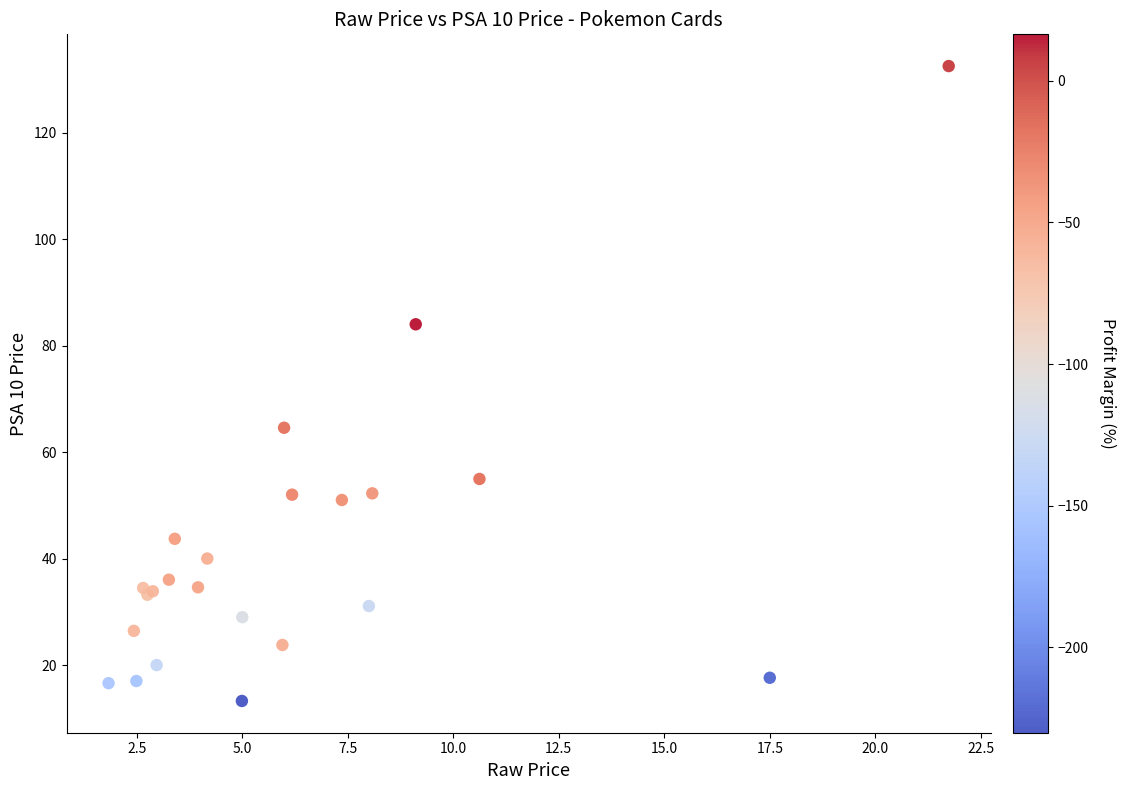

What Y value in the scatter plot is closest to 72?

64.6